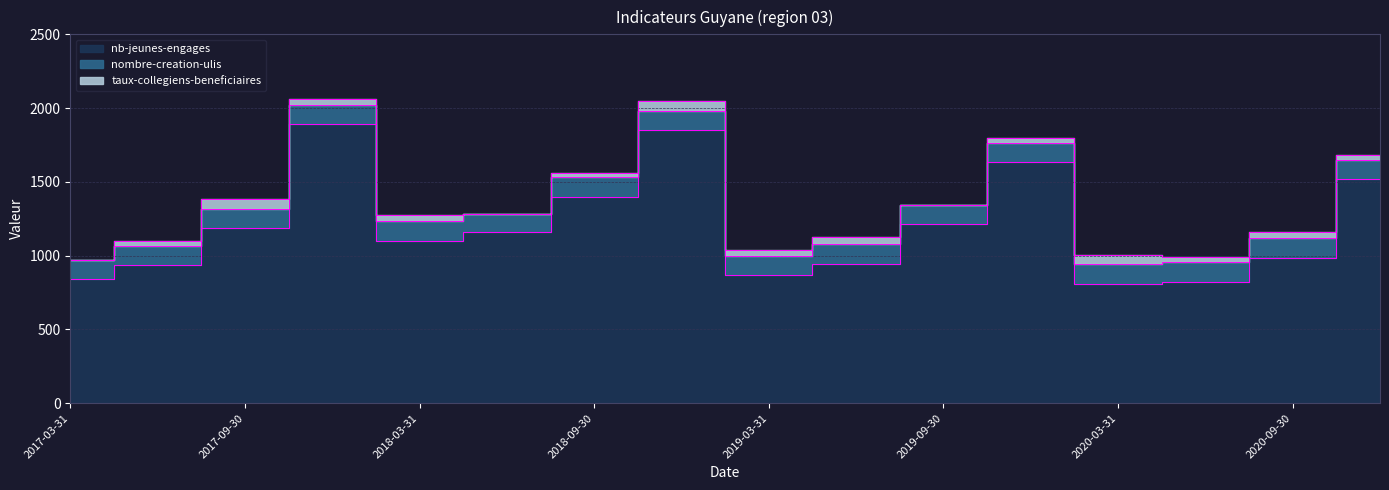

Where does the taux-collegiens-beneficiaires series first go above 38?

2017-09-30